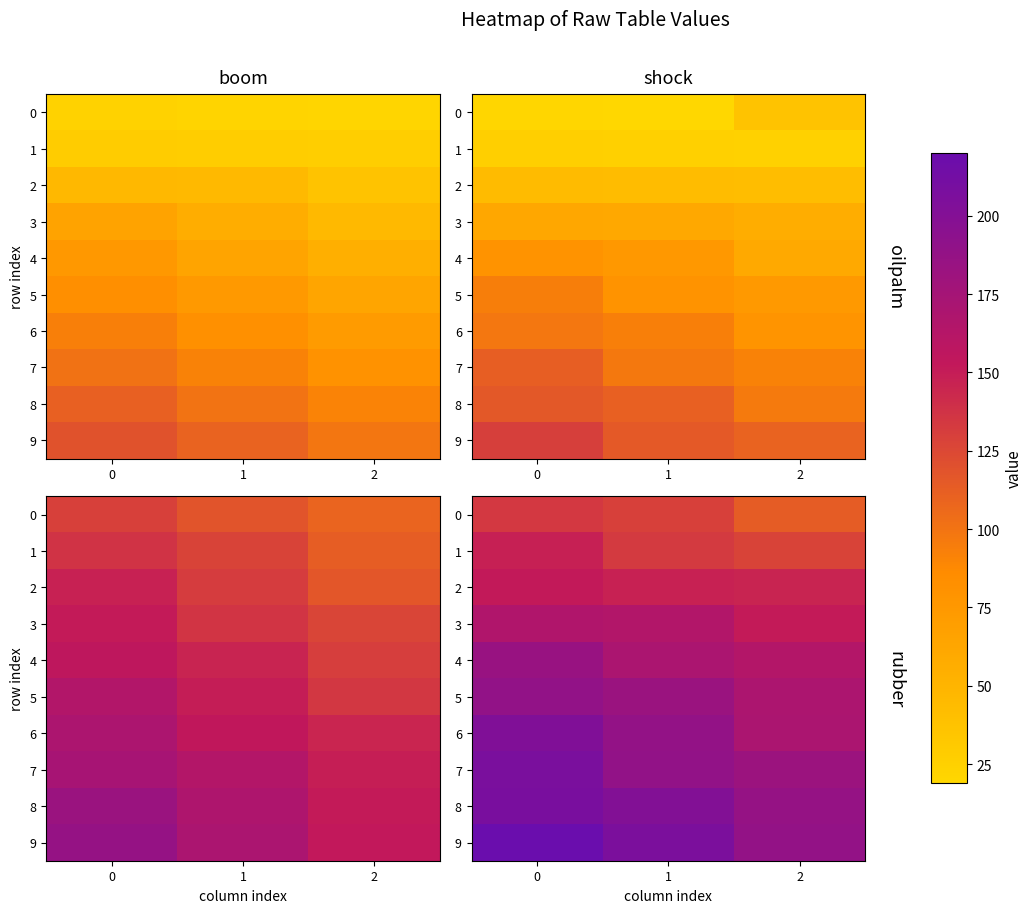

At which label is 8 closest to 197?

1